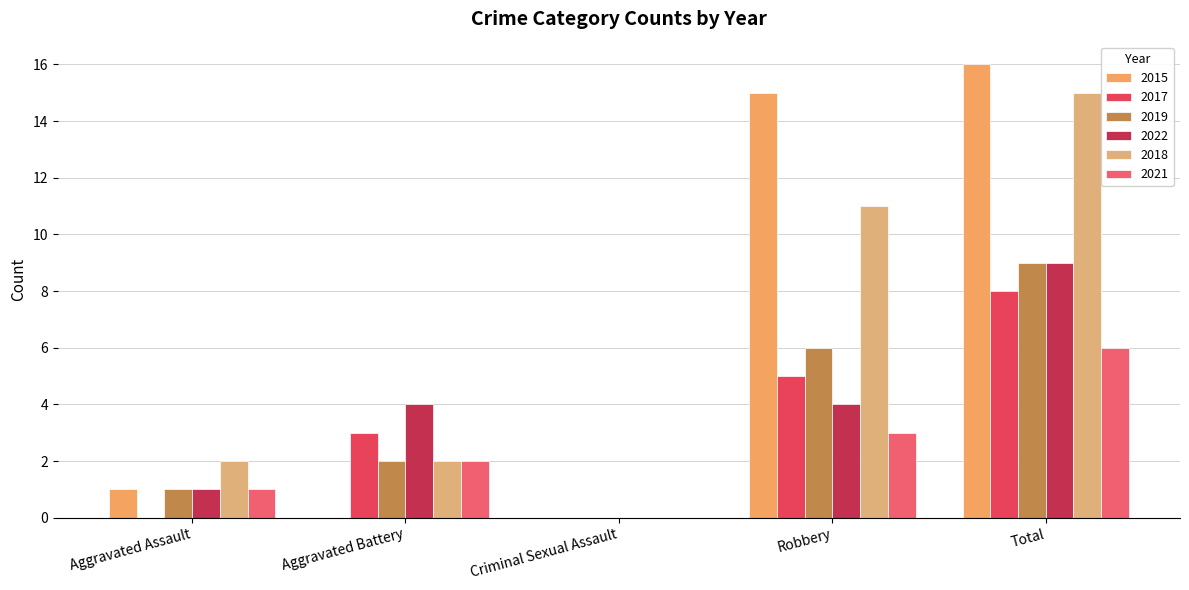

Rank the categories by 2021 value from highest to lowest.

Total, Robbery, Aggravated Battery, Aggravated Assault, Criminal Sexual Assault